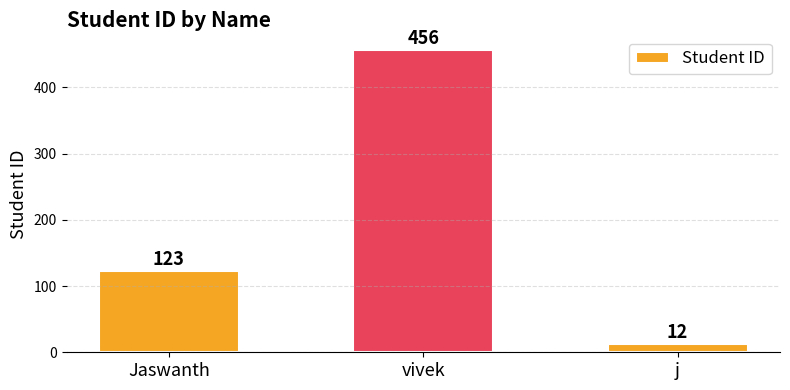

What is the sum of all values?

591